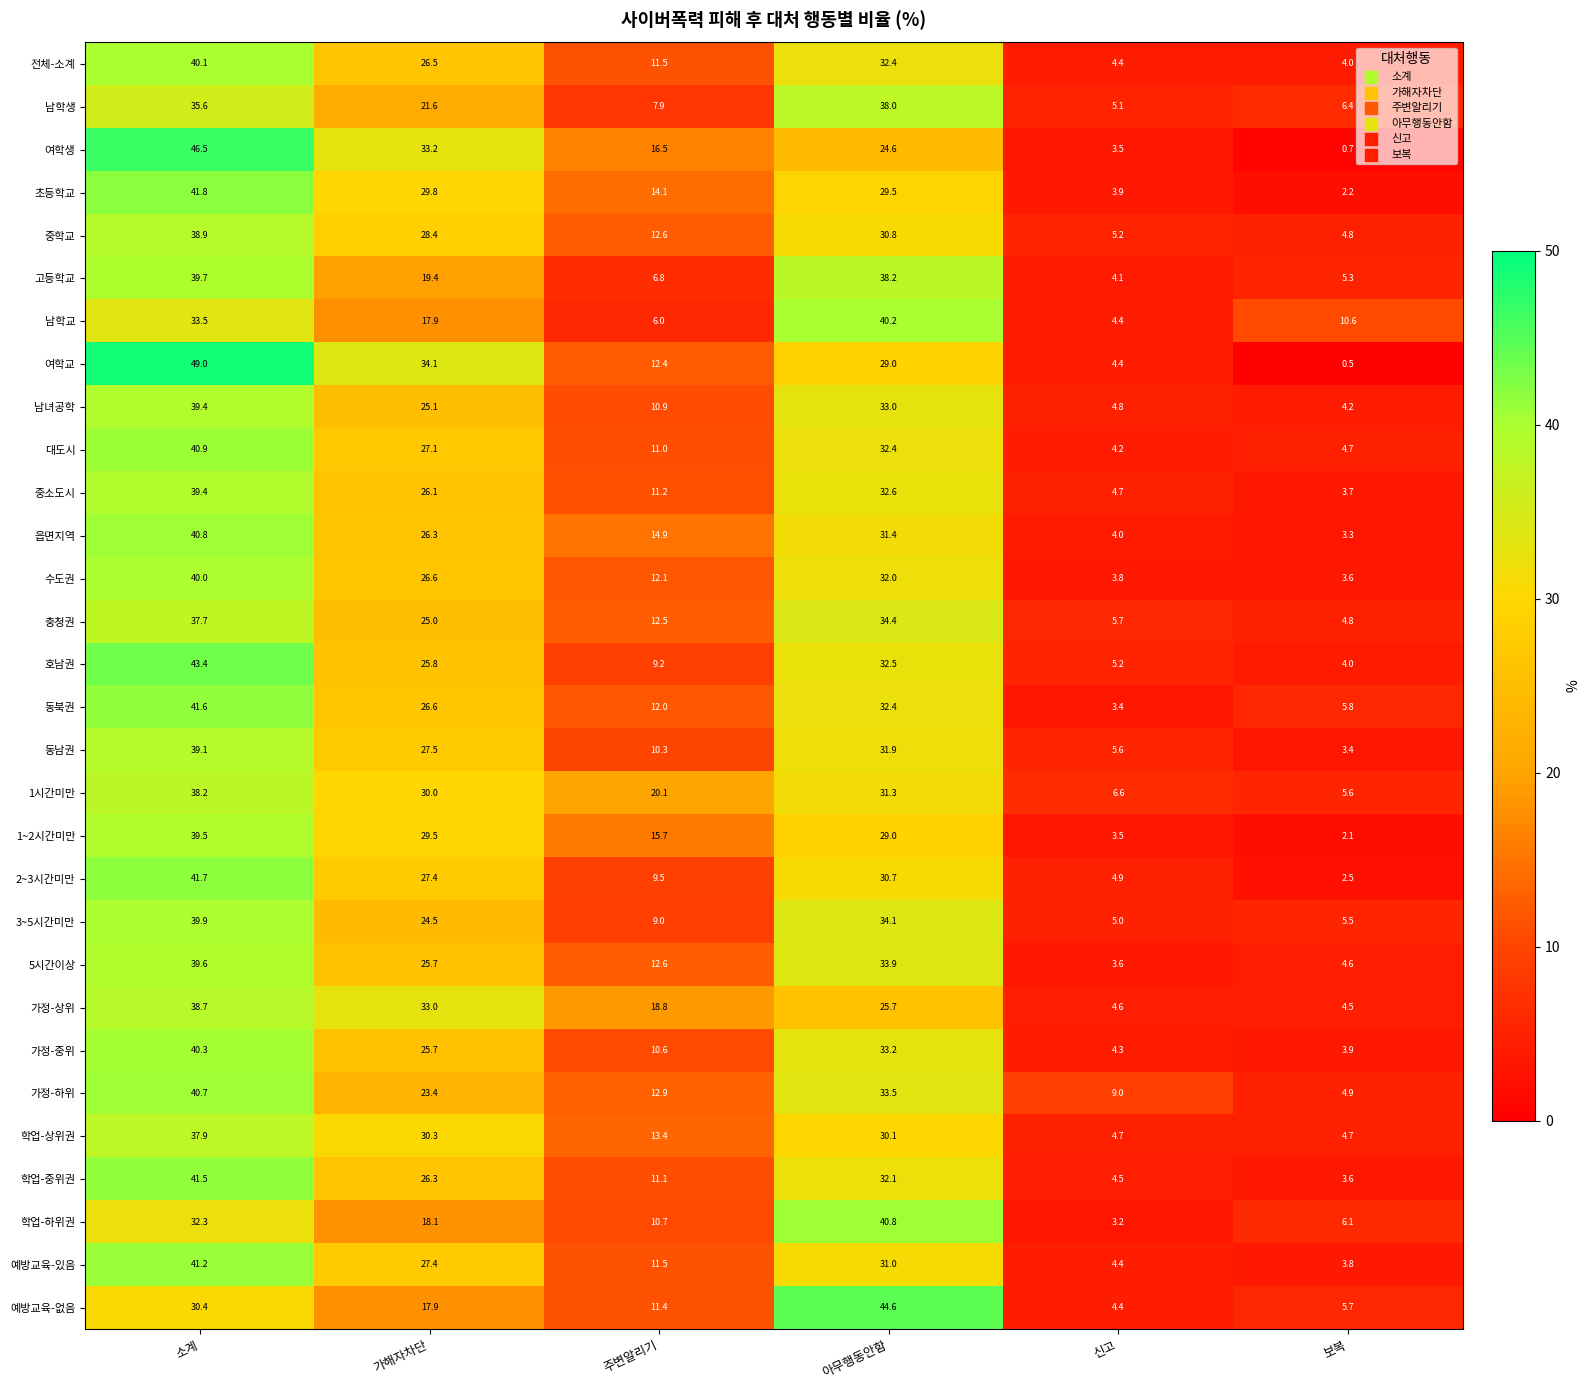

How many values in the 호남권 series exceed 25?

3